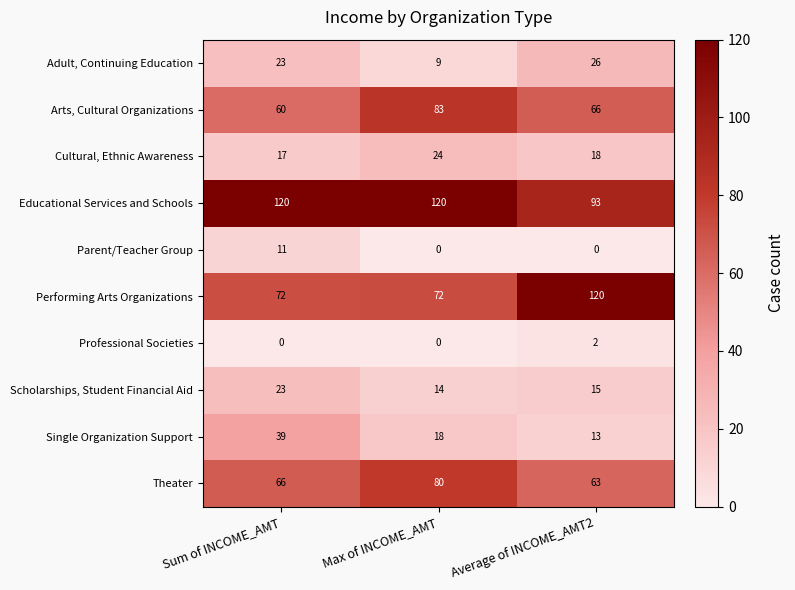

Reading left to right, list all the values displayed in this chart.

Adult, Continuing Education: 23	9	26
Arts, Cultural Organizations: 60	83	66
Cultural, Ethnic Awareness: 17	24	18
Educational Services and Schools: 120	120	93
Parent/Teacher Group: 11	0	0
Performing Arts Organizations: 72	72	120
Professional Societies: 0	0	2
Scholarships, Student Financial Aid: 23	14	15
Single Organization Support: 39	18	13
Theater: 66	80	63